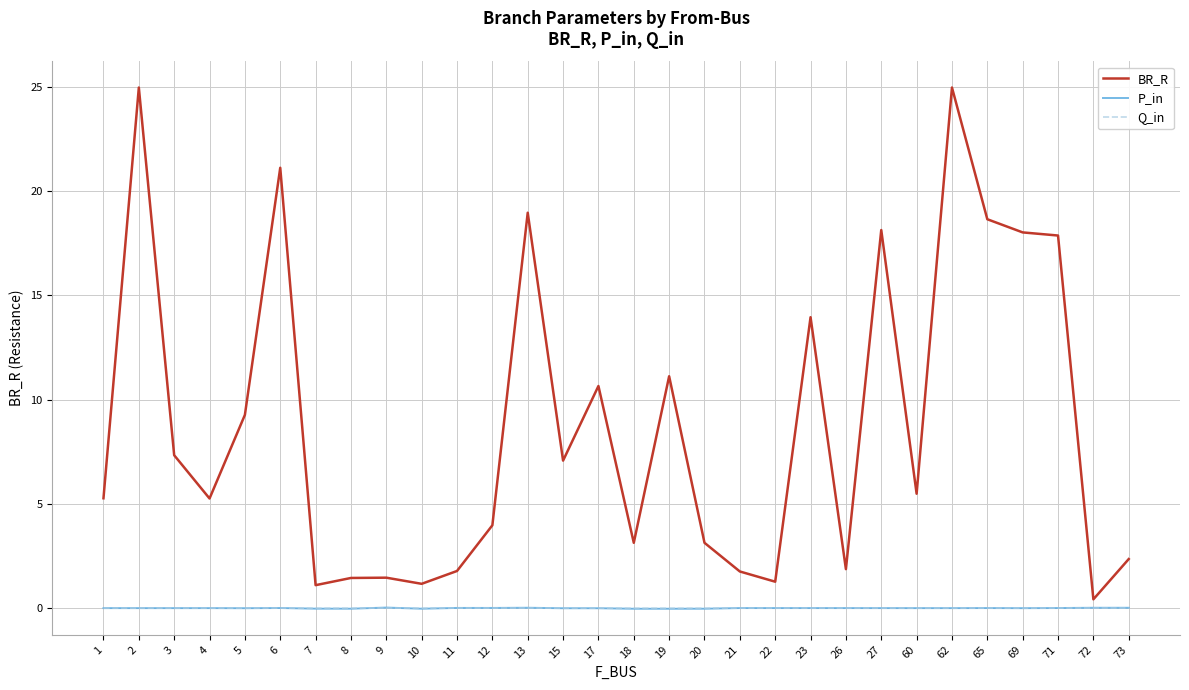

Which series has the largest total across all categories?

BR_R